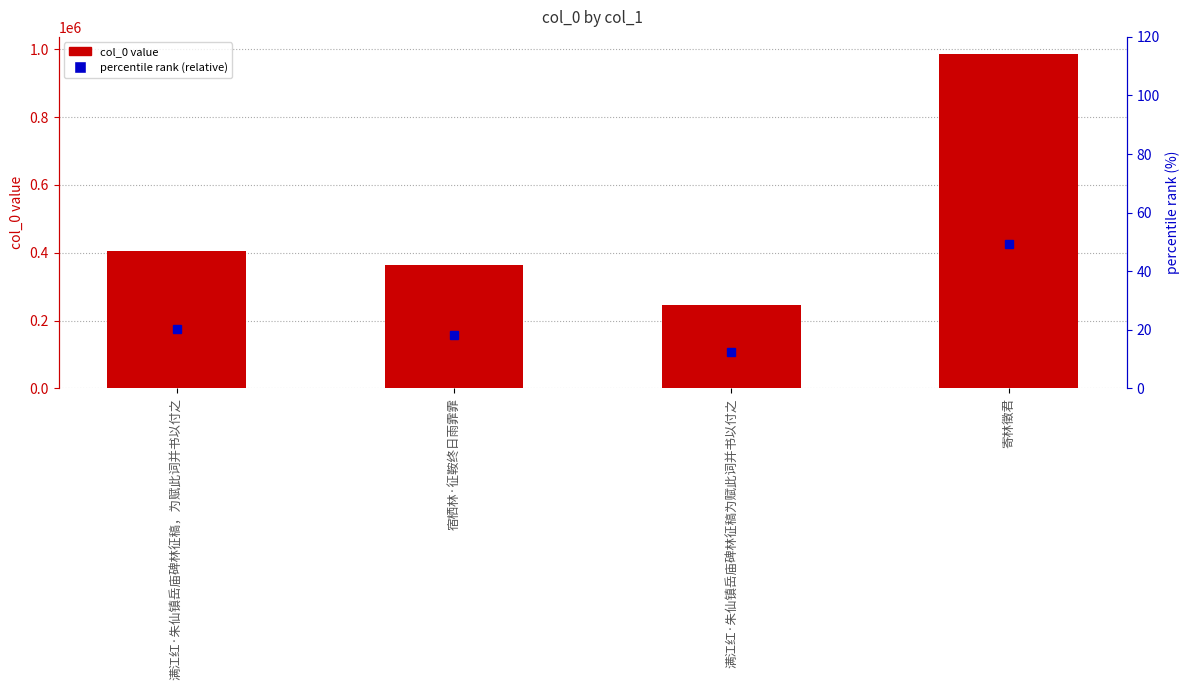

What is the sum of the percentile rank (relative) values at 宿栖林·征鞍终日雨霏霏 and 寄林徵君?

67.5